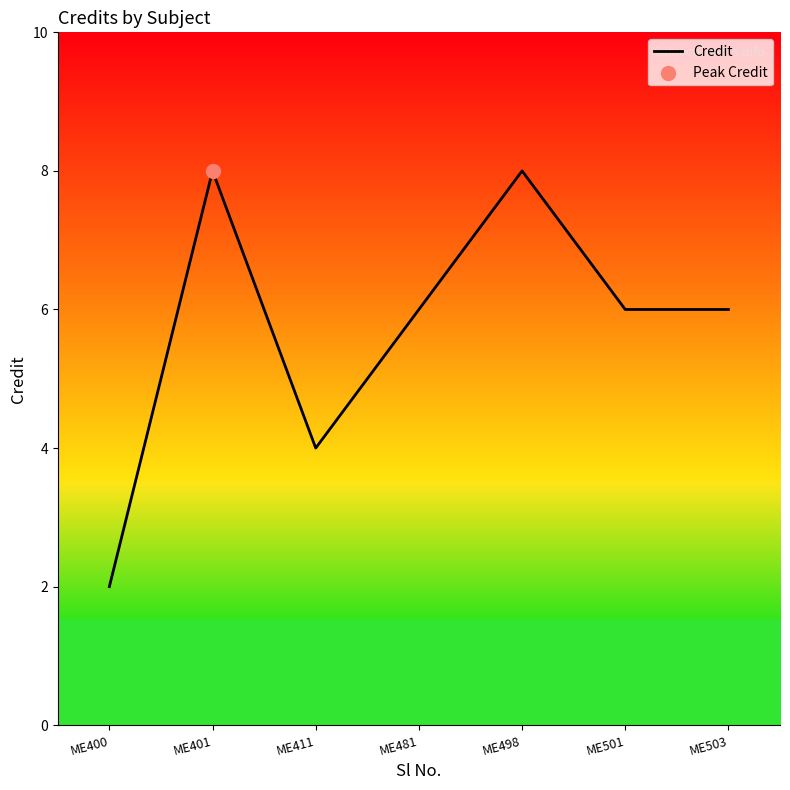

Which has a higher value, ME401 or ME503?

ME401